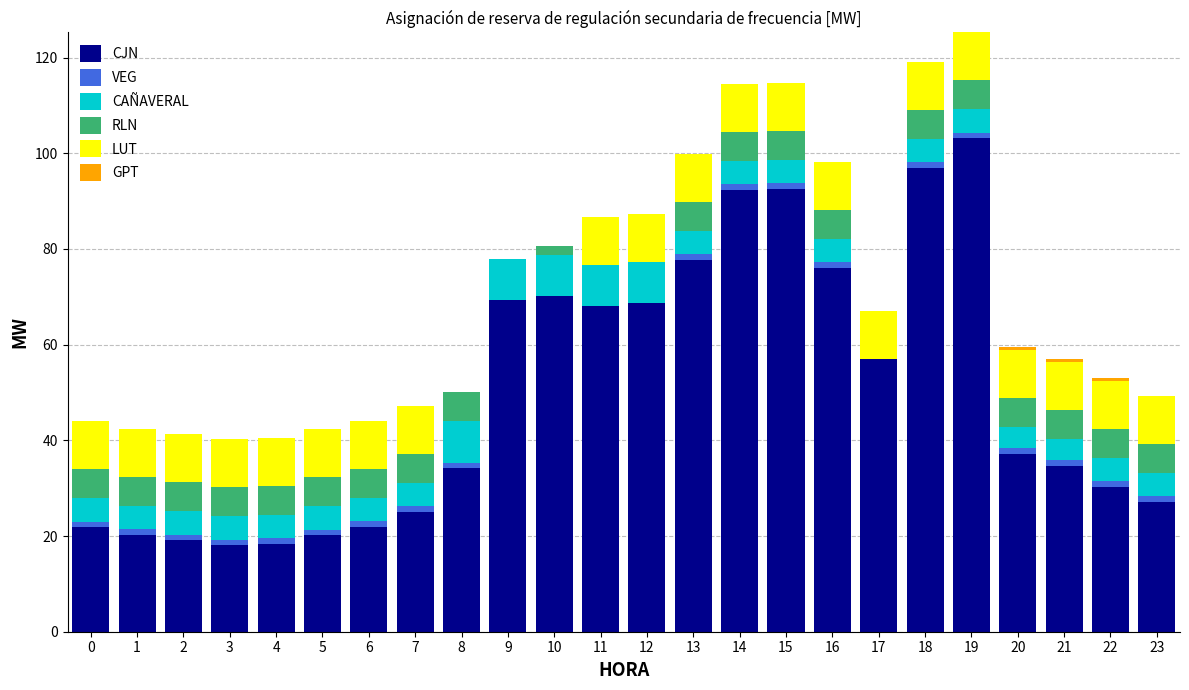

At which label does CJN reach its peak?

19